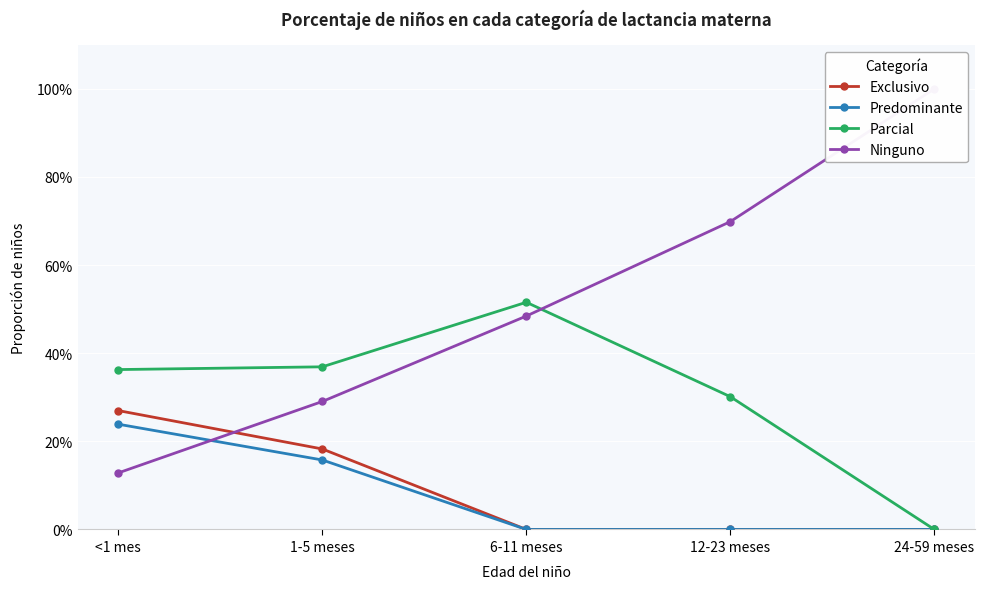

True or false: Predominante has a value of 0.0 at 12-23 meses.

True